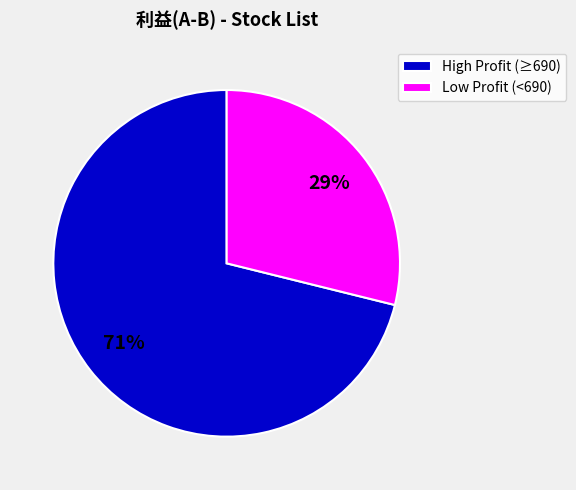

Which category has the smallest portion of the pie?

Low Profit (<690)